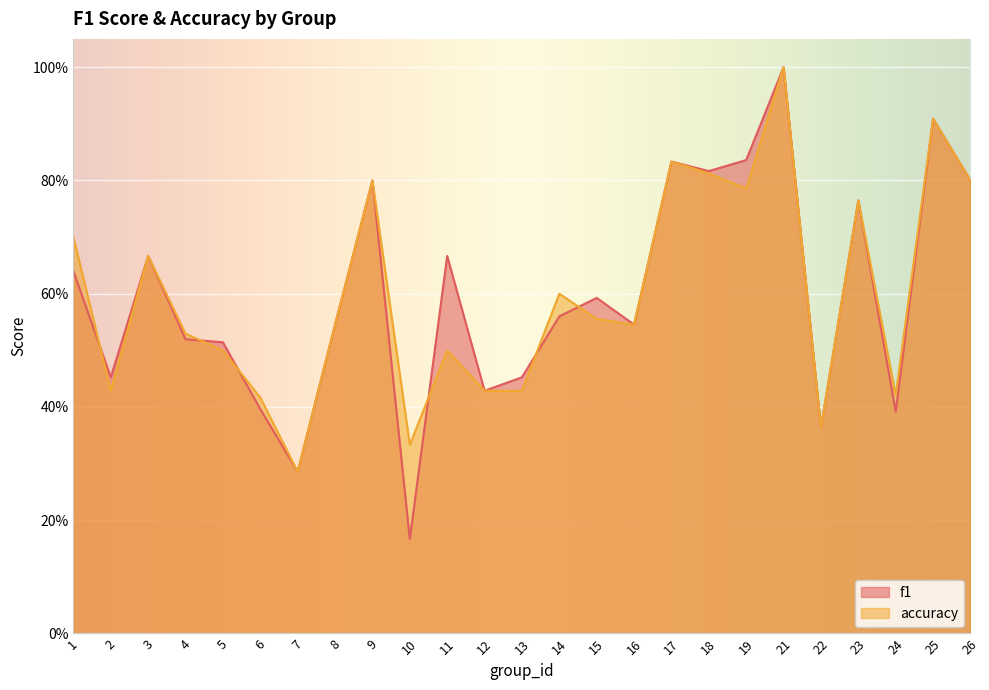

What is the average value of the accuracy series?

0.6